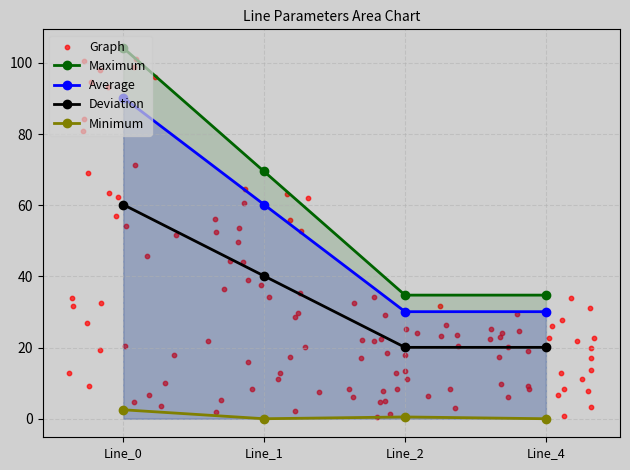

At how many categories does at least one series exceed 18?

4